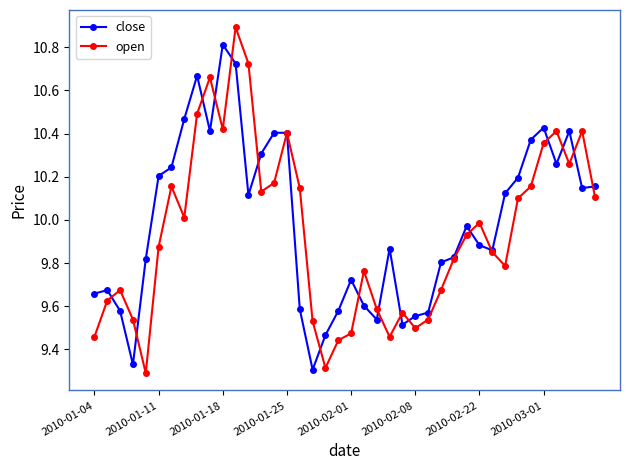

True or false: open has more than 0 points higher than both neighbors.

True